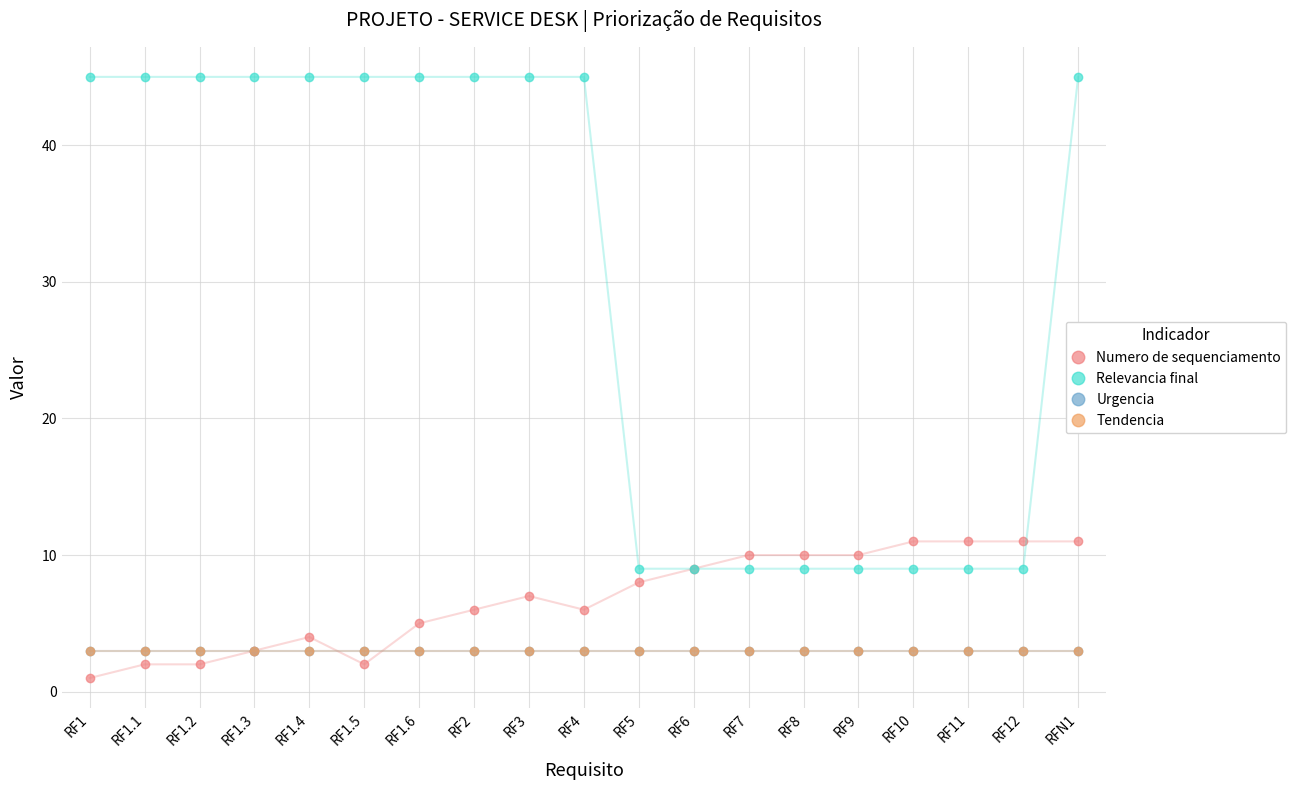

List the series in order of their peak value, lowest first.

Urgencia, Tendencia, Numero de sequenciamento, Relevancia final